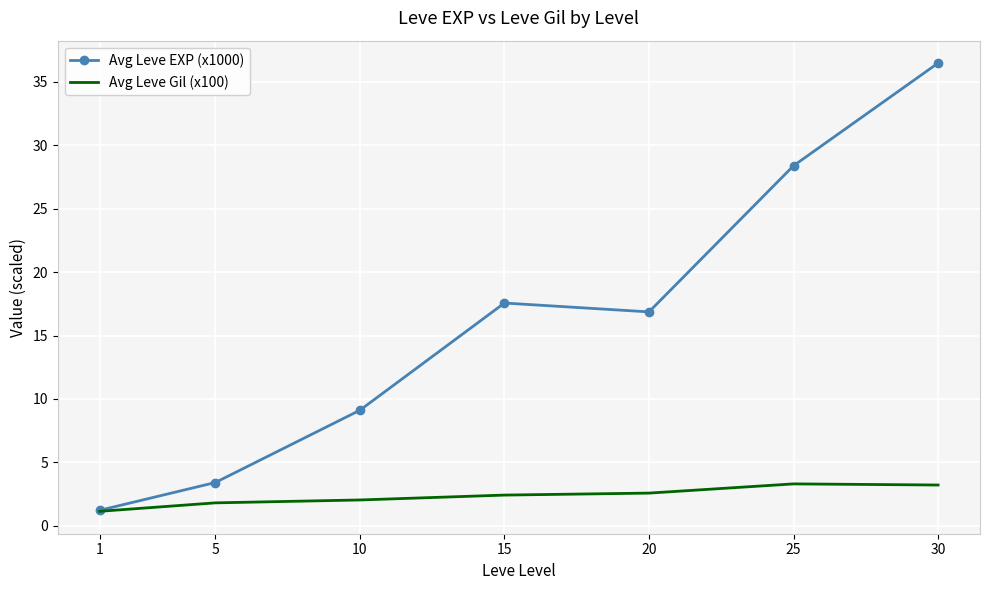

Is it true that Avg Leve EXP (x1000) equals 1.7 at 5?

False